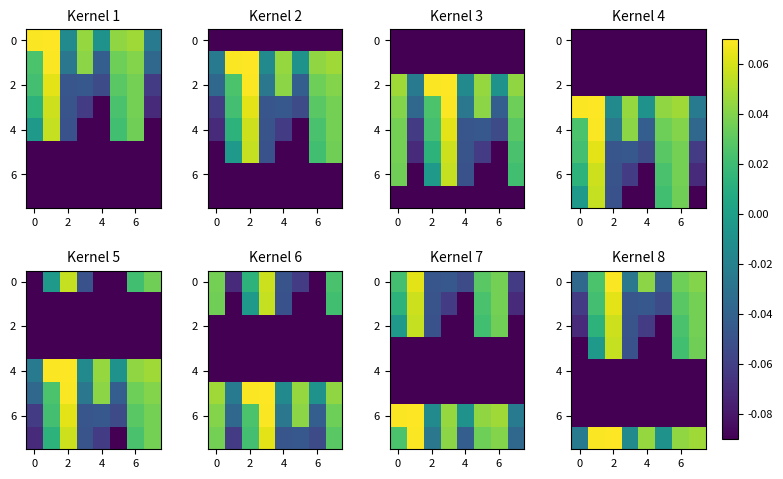

The value of 4 at 4 is -0.1. True or false?

True